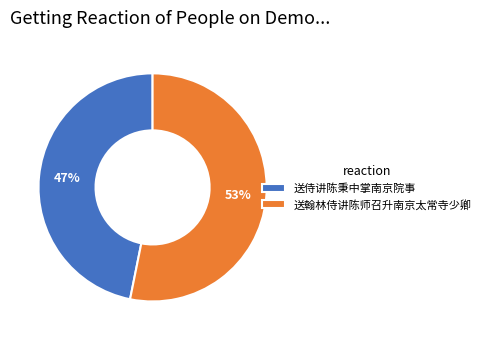

Which category has the smallest portion of the pie?

送侍讲陈秉中掌南京院事